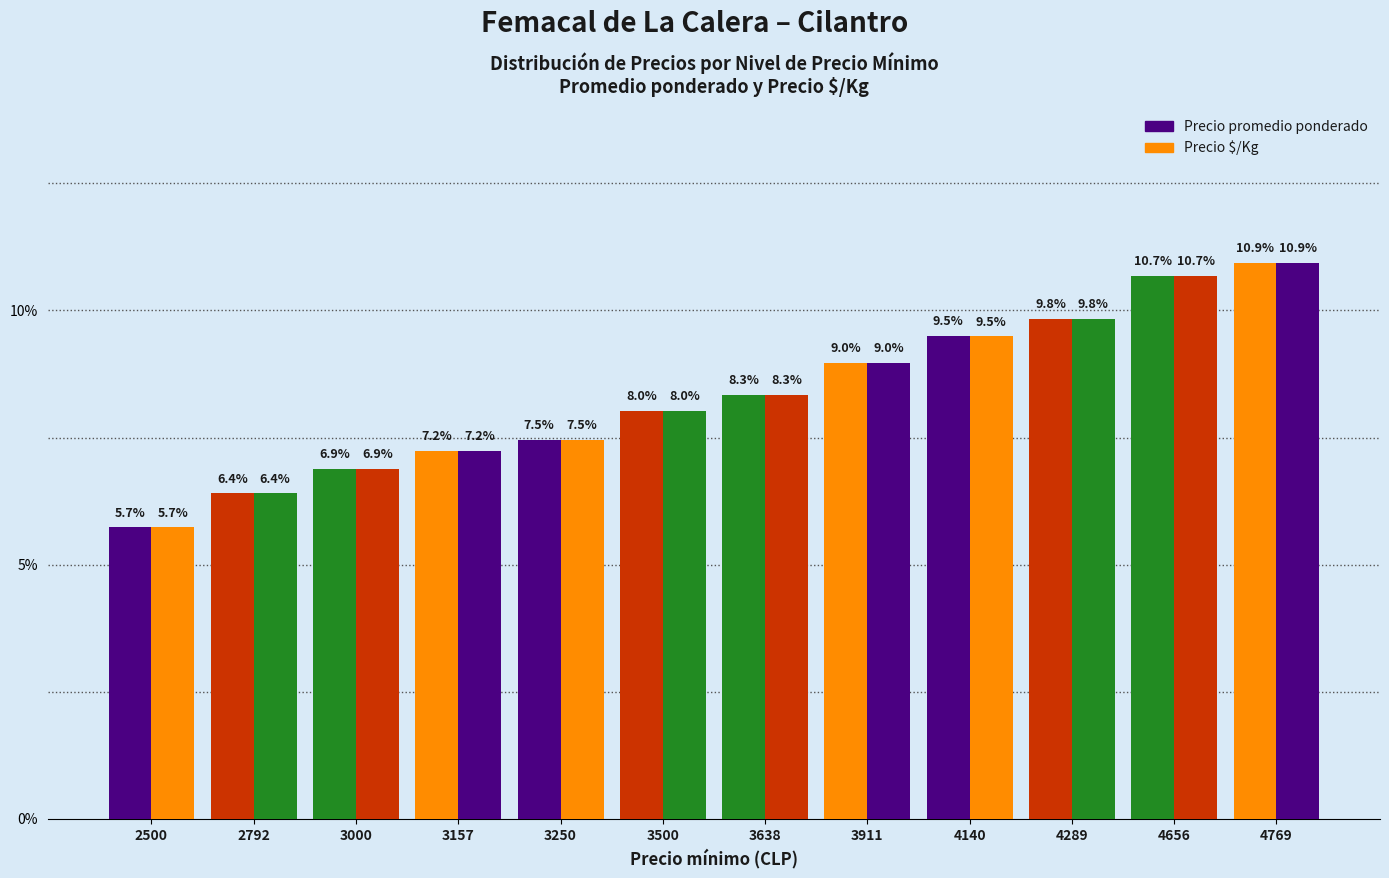

How many data points in Precio promedio ponderado are less than 8?

5